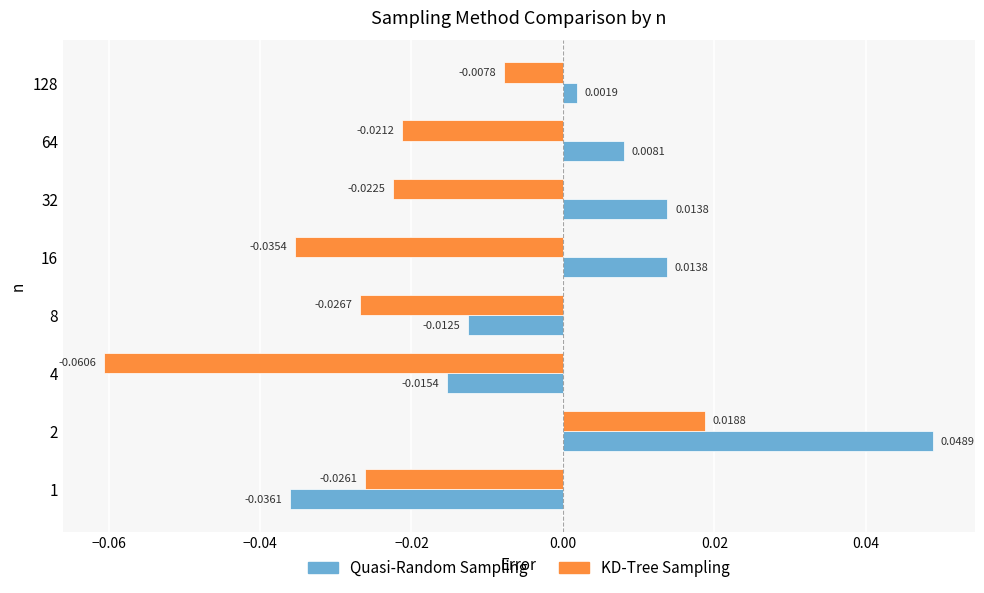

Which series has the largest total across all categories?

Quasi-Random Sampling